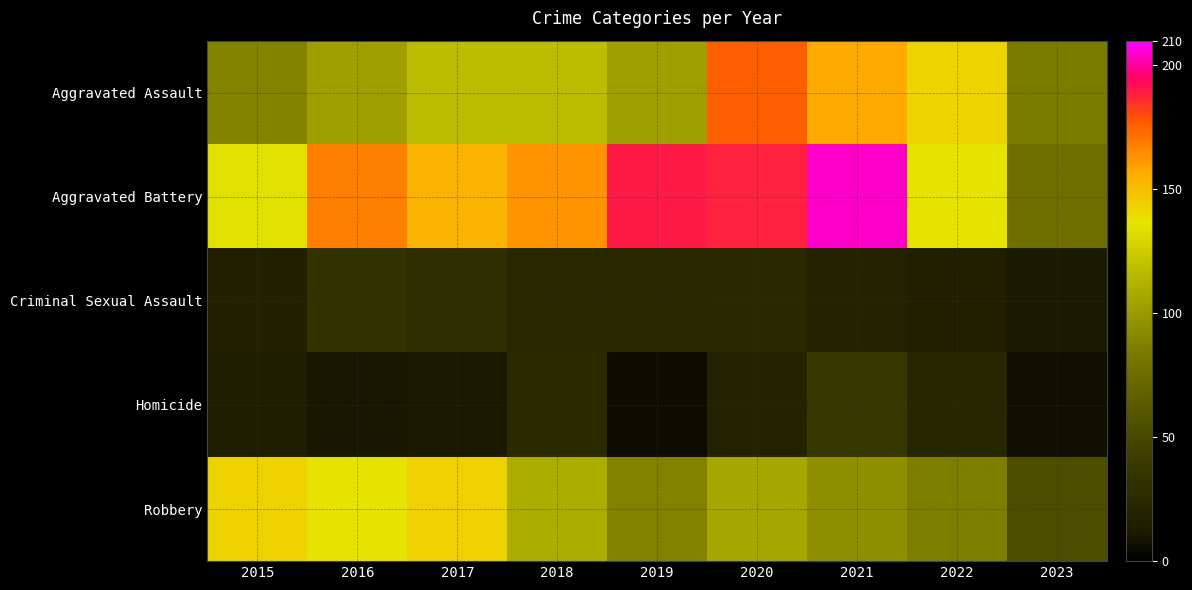

At 2016, list the series in order from largest to smallest.

Aggravated Battery, Robbery, Aggravated Assault, Criminal Sexual Assault, Homicide